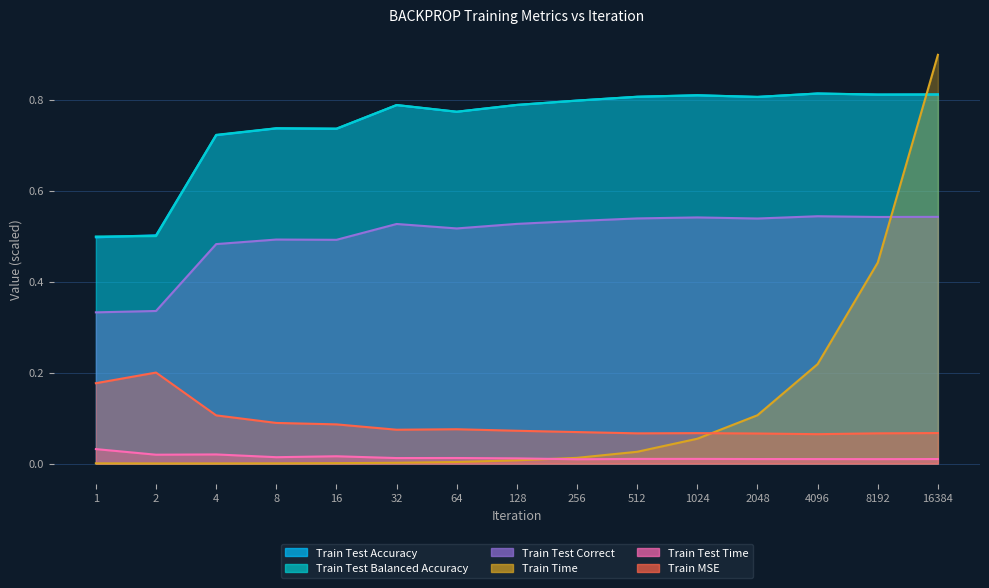

True or false: Train MSE and Train Test Correct intersect in this chart.

False